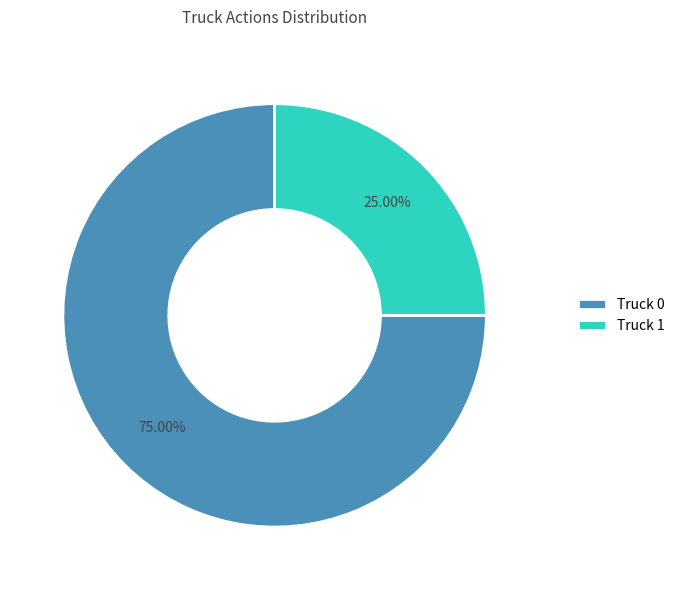

Is there a majority slice in this chart?

Yes